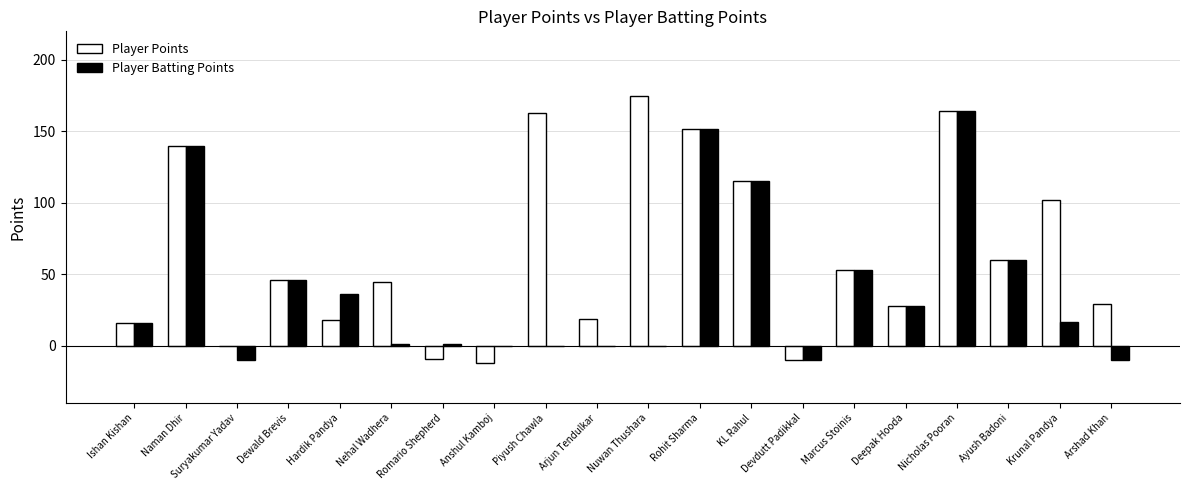

At which label does Player Batting Points reach its peak?

Nicholas Pooran